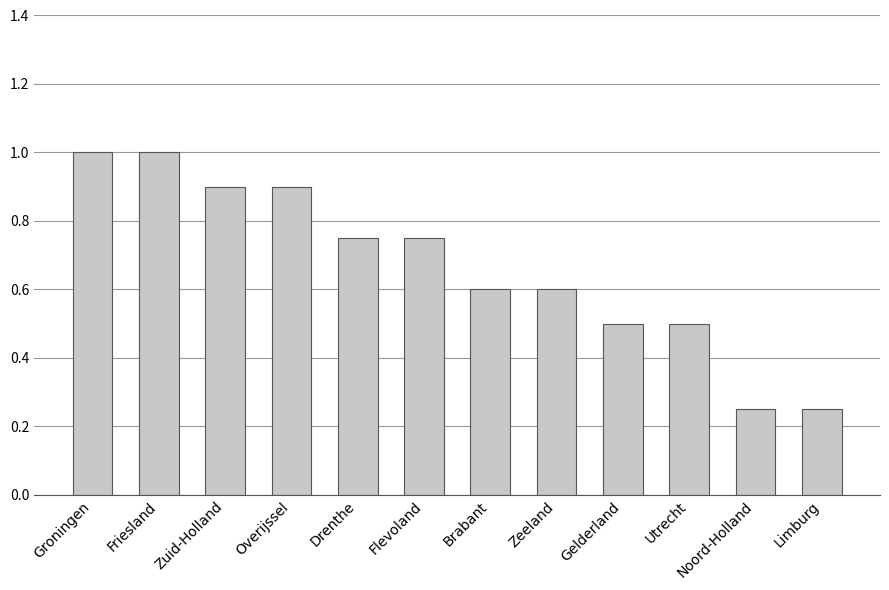

What is the sum of the values at Zeeland and Brabant?

1.2